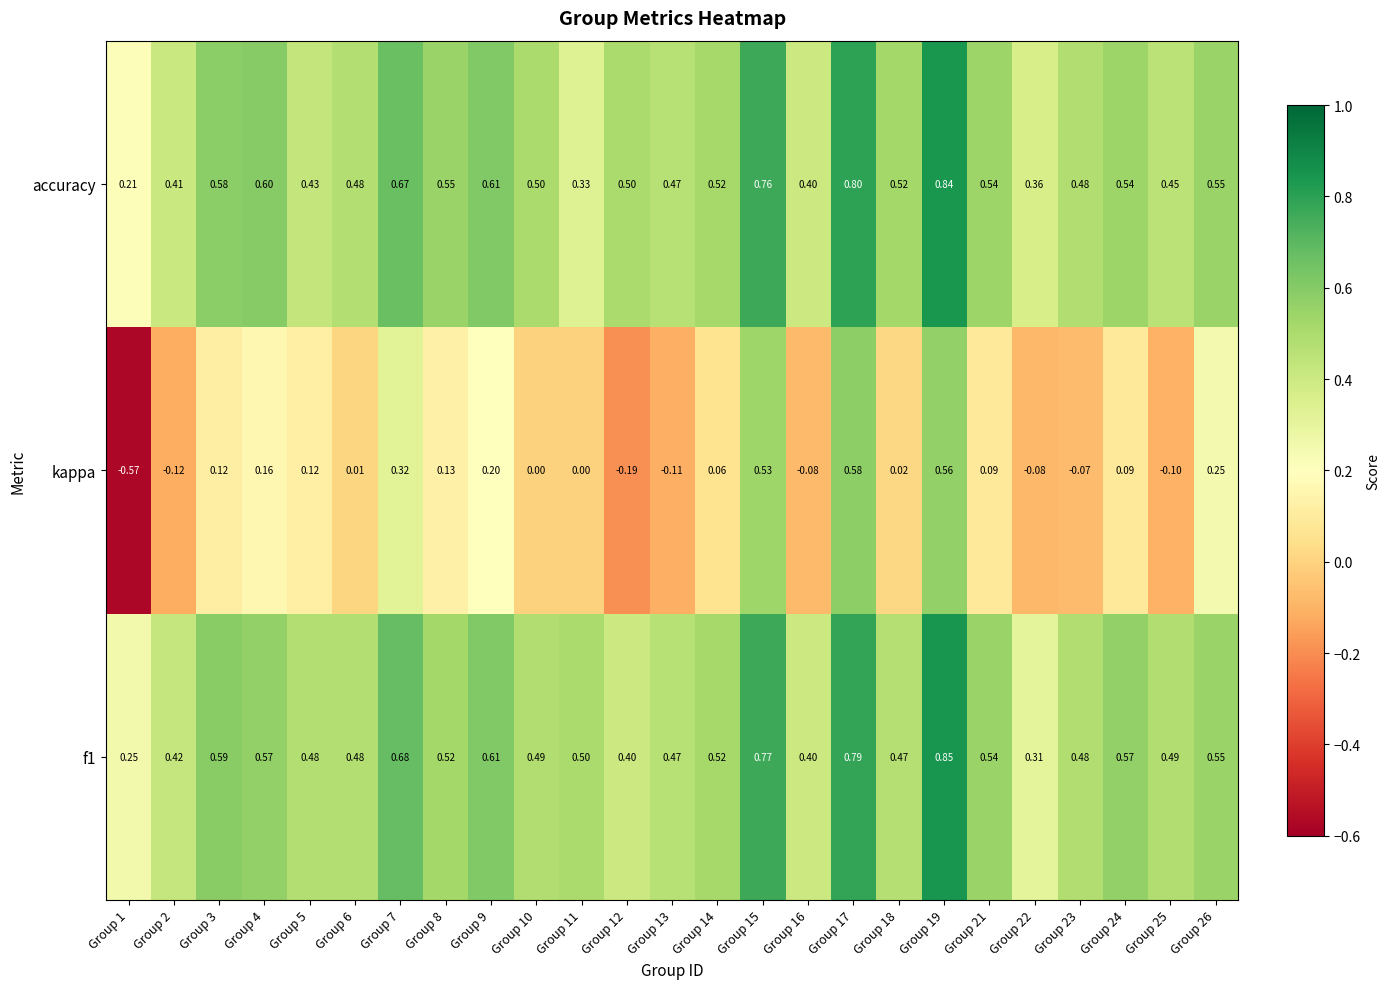

Which series has the widest spread of values?

kappa